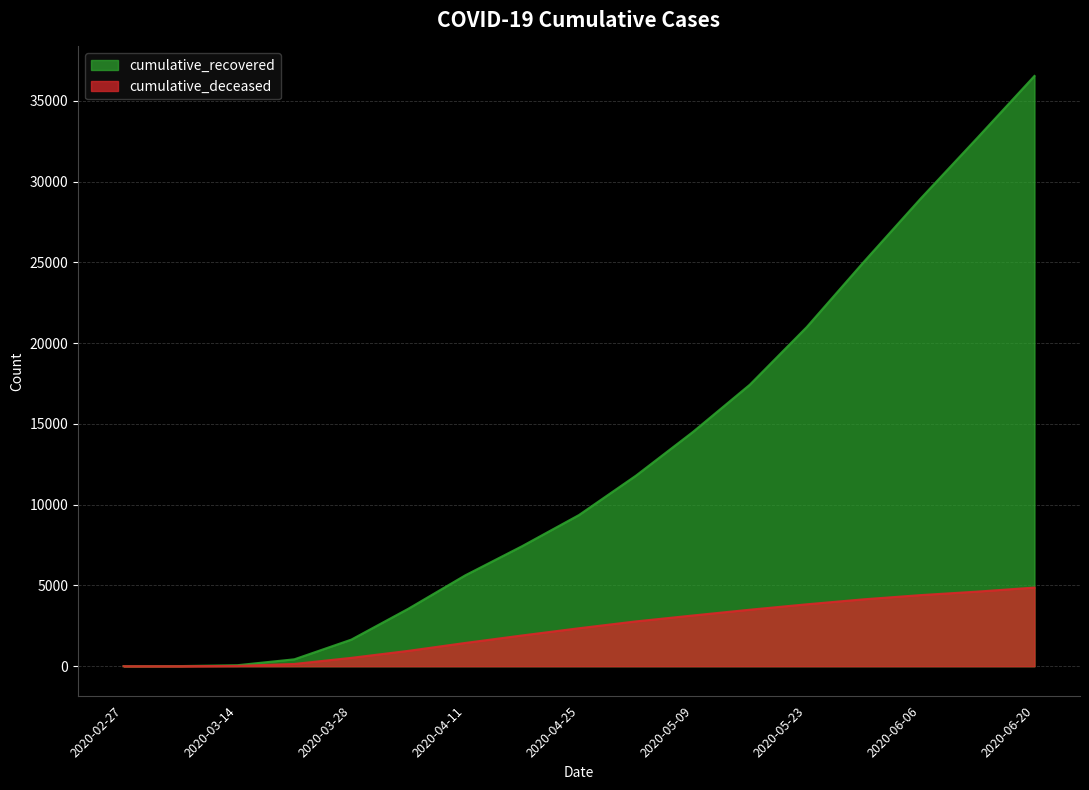

Reading right to left, extract all data points from this chart.

cumulative_recovered: 36542	32723	28949	25024	20996	17428	14502	11798	9362	7432	5624	3555	1647	429	64	10	3
cumulative_deceased: 4870	4620	4403	4143	3834	3499	3142	2776	2352	1905	1441	951	519	141	20	1	0